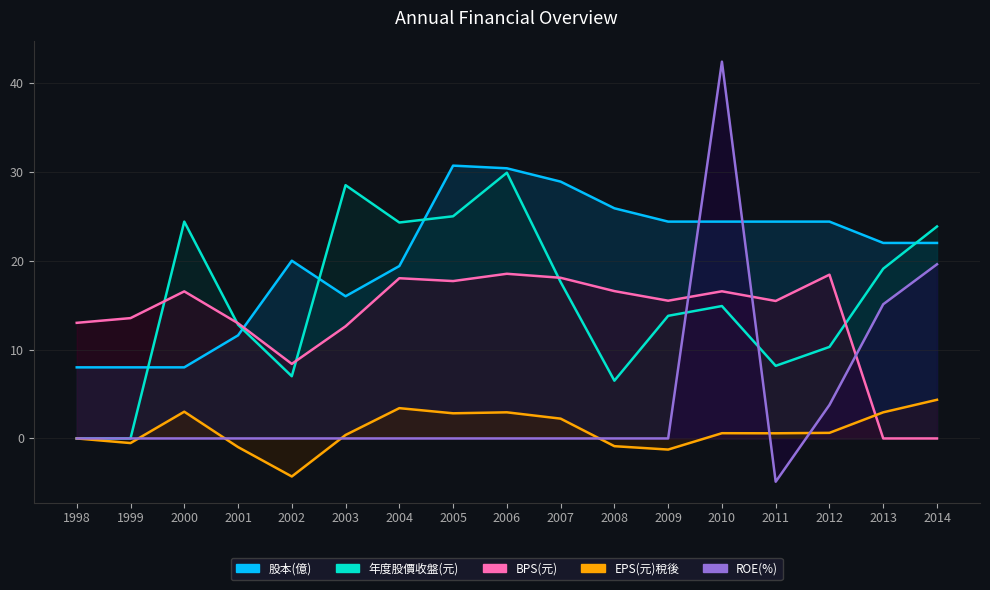

Is it true that ROE(%) equals -32.1 at 2005?

False